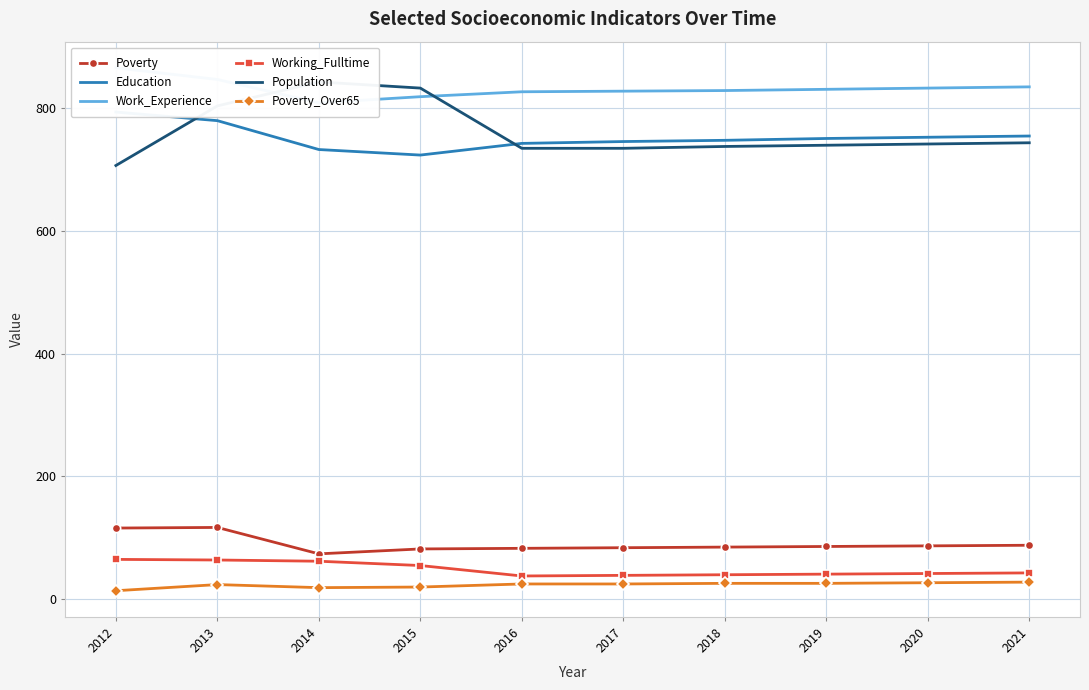

How many values in the Poverty_Over65 series are below 25?

4